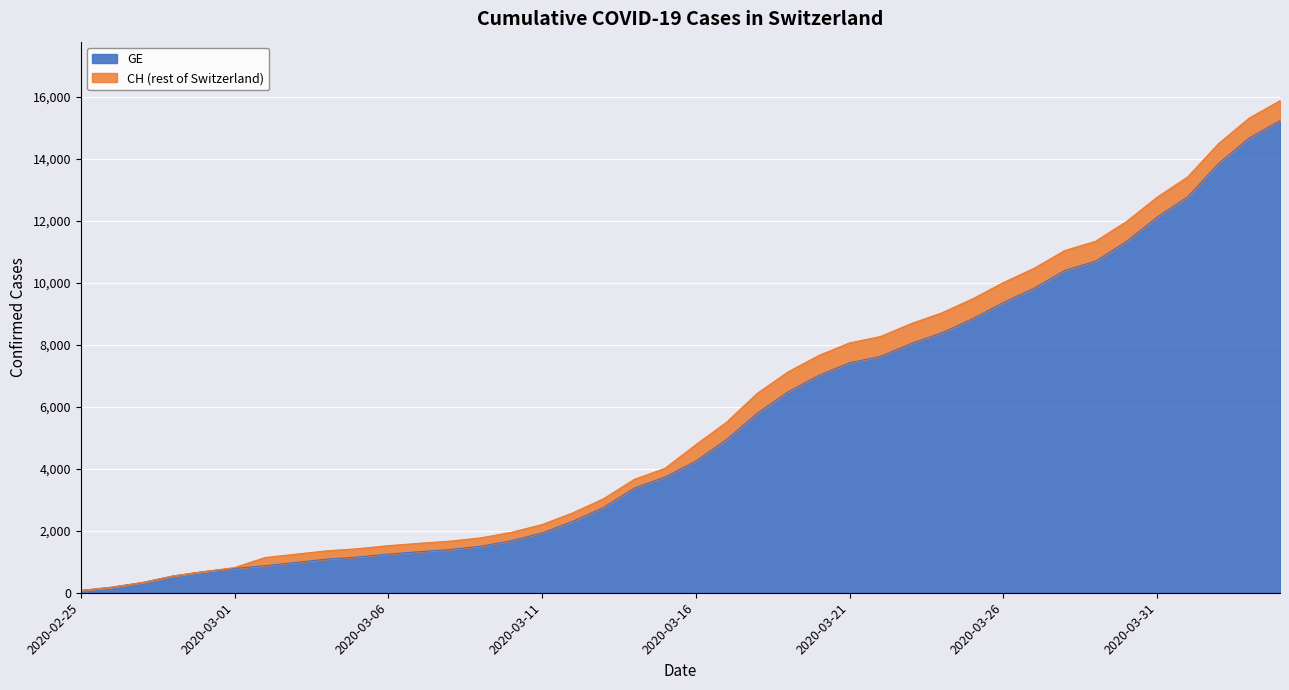

True or false: CH has more than 1 interior local peaks.

False